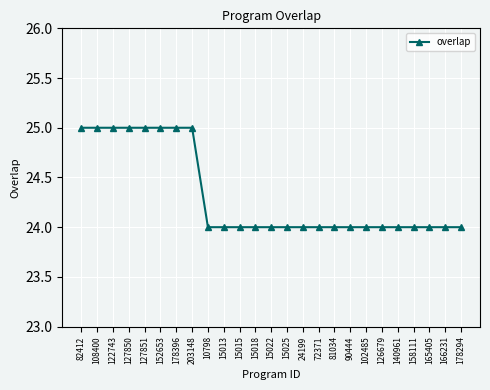

What is the label of the 4th point from the left?

127850